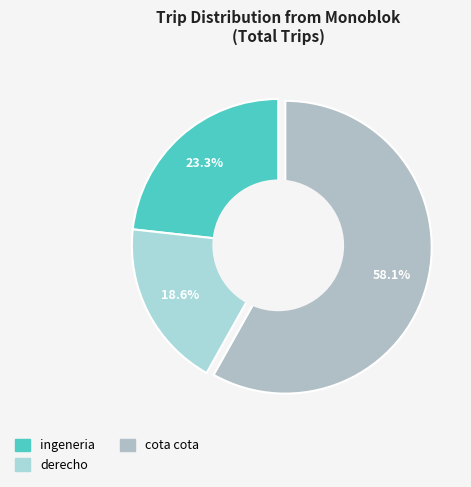

Which slice is the largest?

cota cota